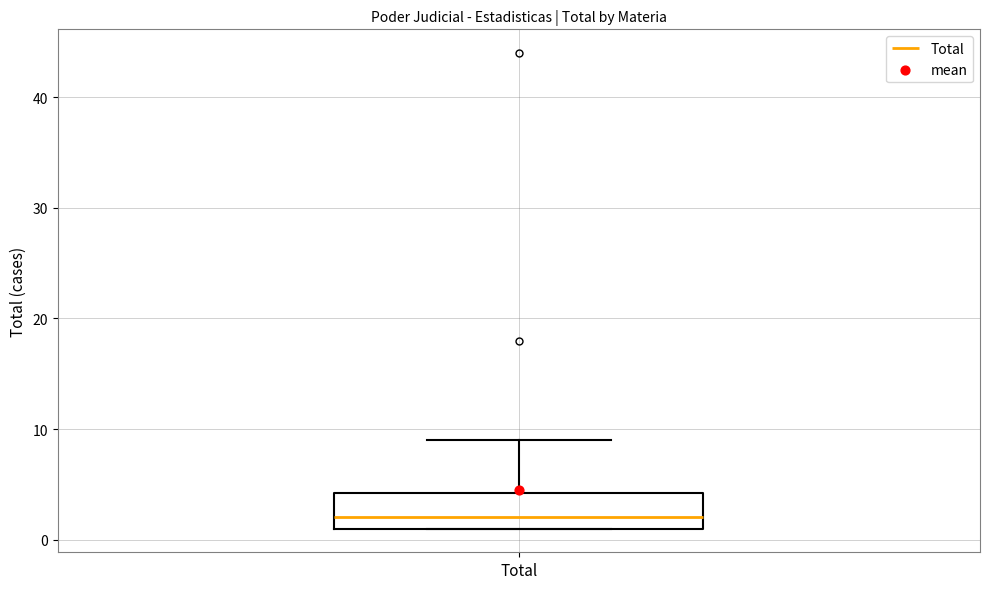

Transcribe this box plot: give where the median line is, the range the box spans, and where the two whiskers end, as read against the y-axis. The values are not printed on the chart, so give them approximately, as read against the axis.

median 2, box 1 to 4, whiskers 1 to 9